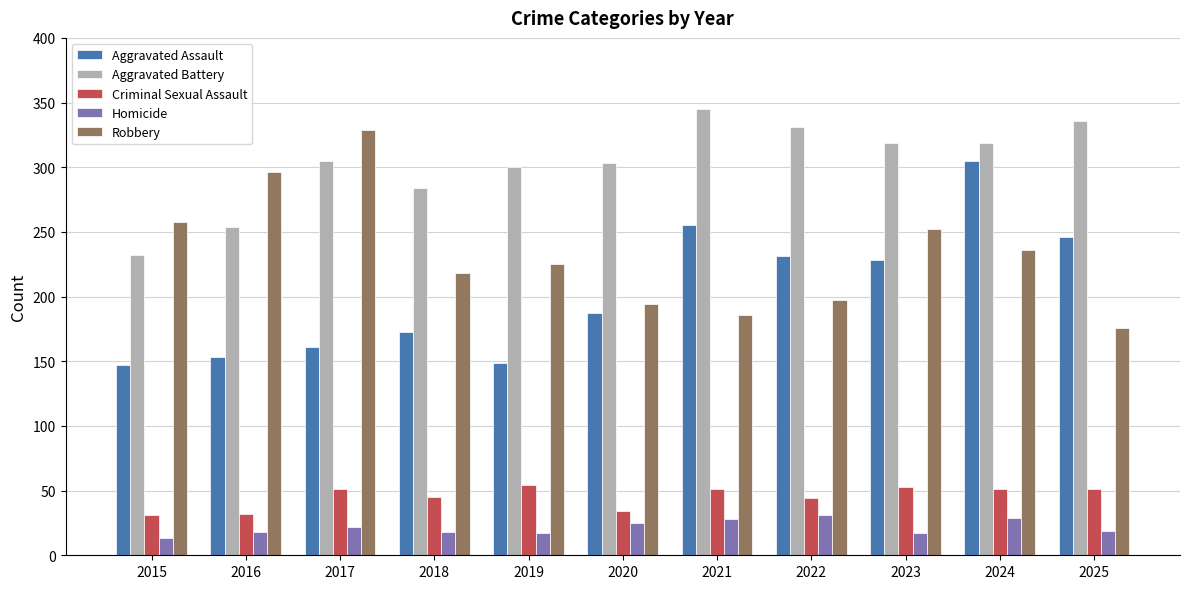

What is the difference between the highest and lowest values at 2018?

266